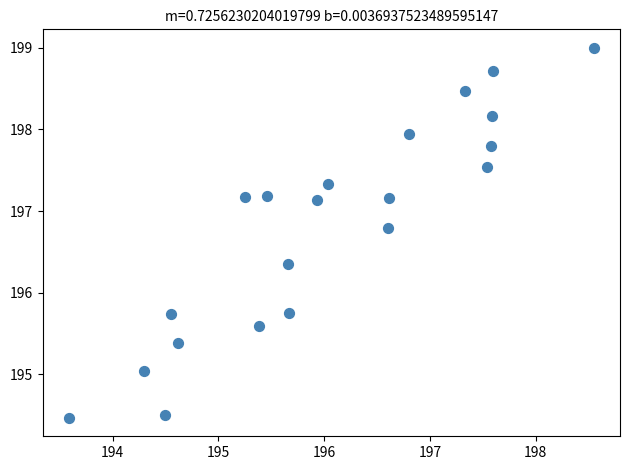

What is the range of Y values (max minus min)?

4.5